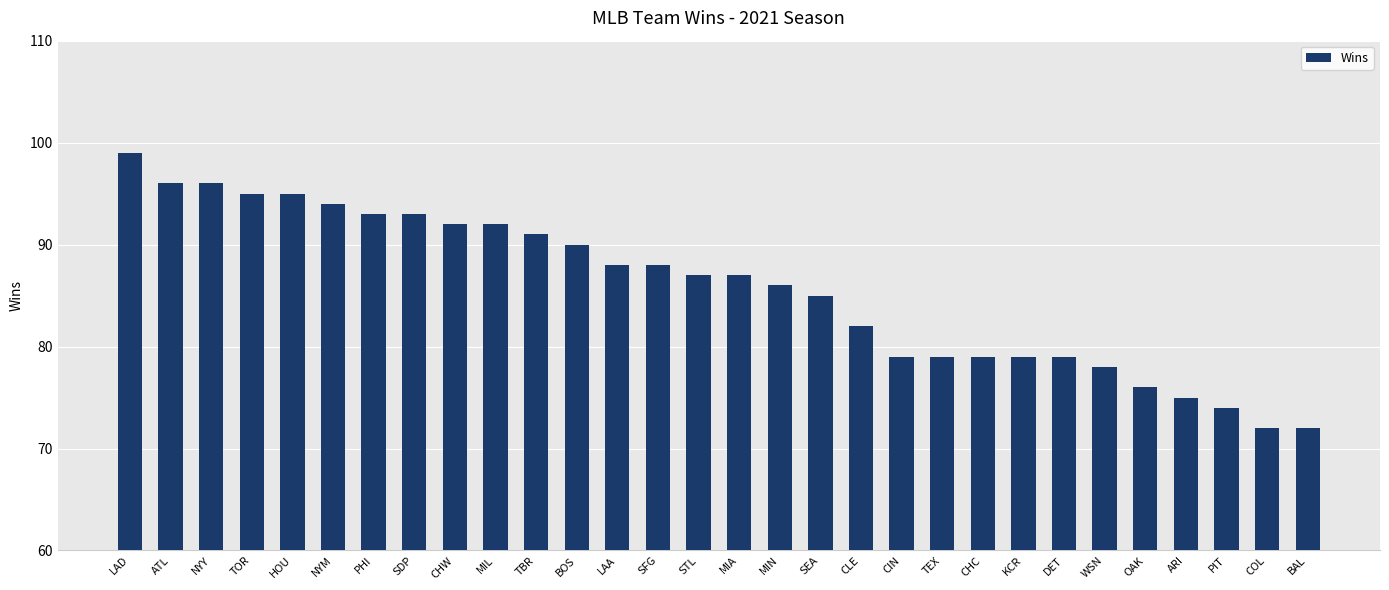

Reading left to right, what are all the values shown in this chart?

LAD=99	ATL=96	NYY=96	TOR=95	HOU=95	NYM=94	PHI=93	SDP=93	CHW=92	MIL=92	TBR=91	BOS=90	LAA=88	SFG=88	STL=87	MIA=87	MIN=86	SEA=85	CLE=82	CIN=79	TEX=79	CHC=79	KCR=79	DET=79	WSN=78	OAK=76	ARI=75	PIT=74	COL=72	BAL=72